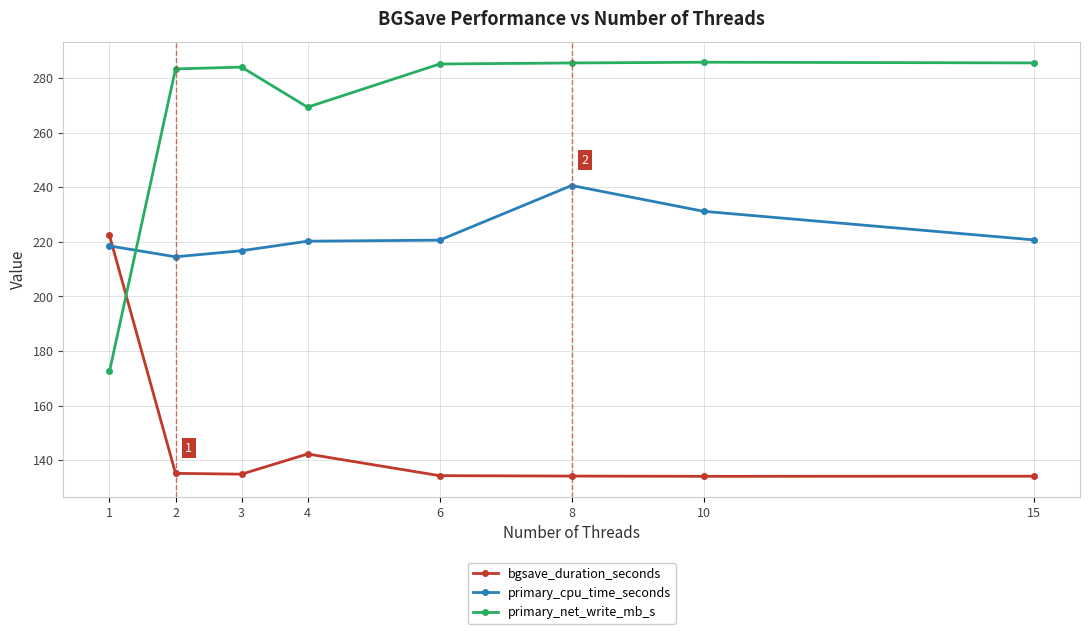

Between which two adjacent categories do primary_net_write_mb_s and primary_cpu_time_seconds first intersect?

1 and 2